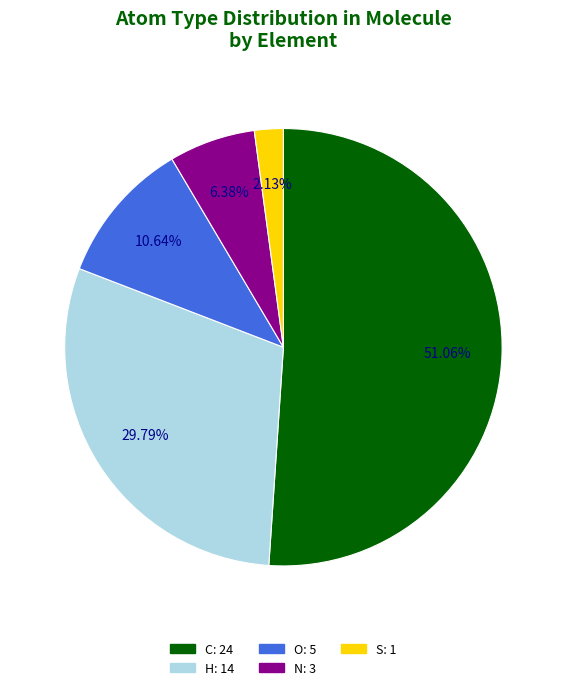

To the nearest percent, what is the average slice percentage?

20%